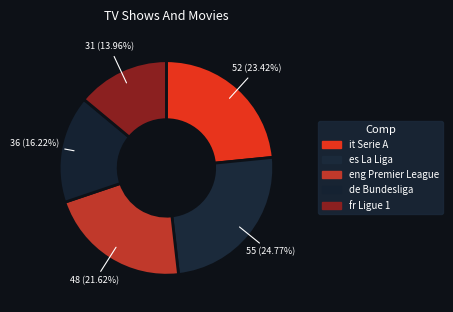

Is it true that es La Liga is 14% of the pie?

False